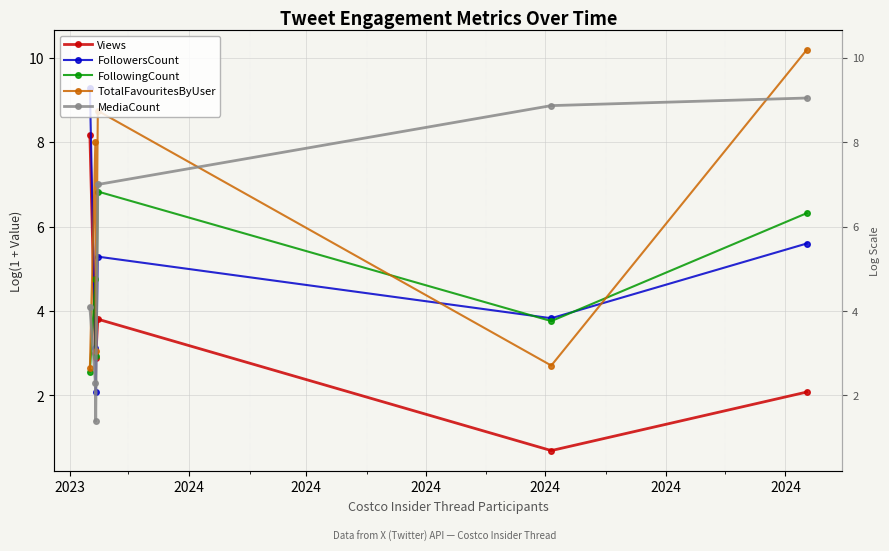

List the labels in order of Views value, largest first.

2023, 2024, 2024, 2024, 2024, 2024